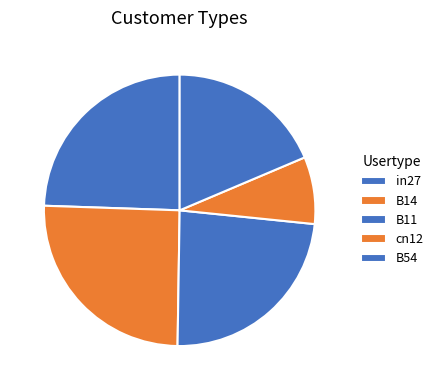

Does B14 represent more than half of the total?

No